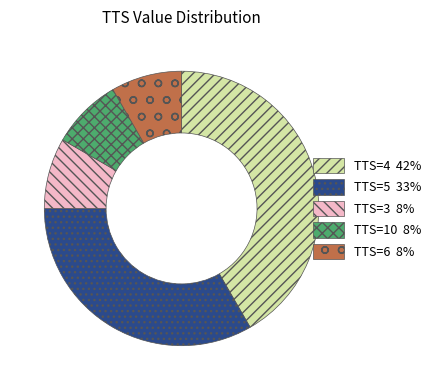

Does any single category account for the majority?

No